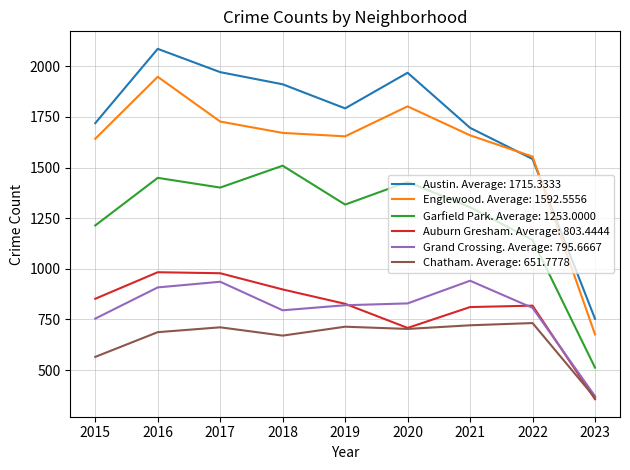

True or false: Garfield Park. Average: 1253.0000 and Austin. Average: 1715.3333 cross at least once.

False